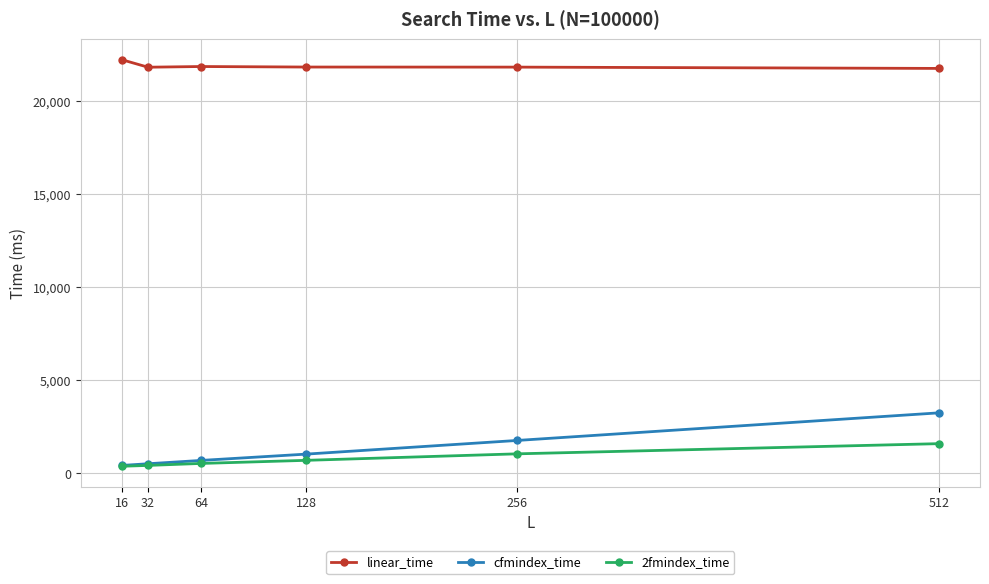

What is the value of the linear_time point at the 4th from the left?

21821